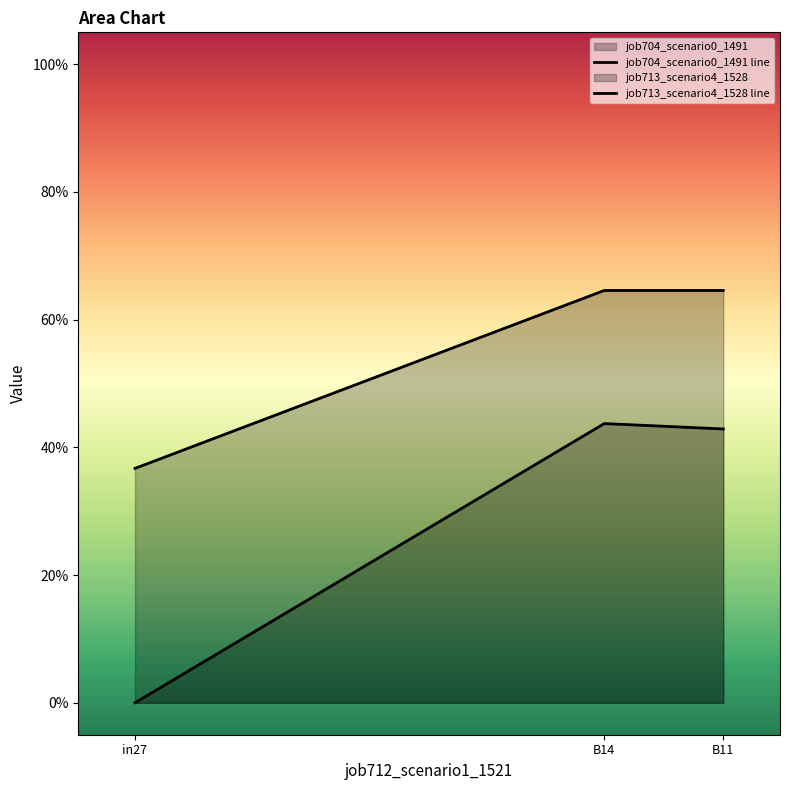

At which category is the sum across all series the highest?

B14